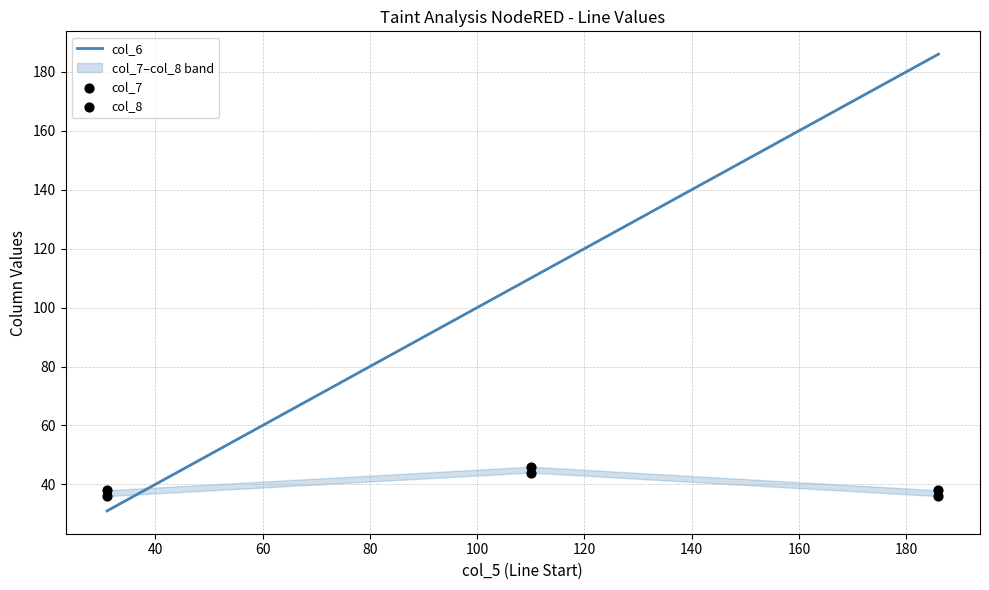

Which series reaches the maximum Y coordinate?

col_6